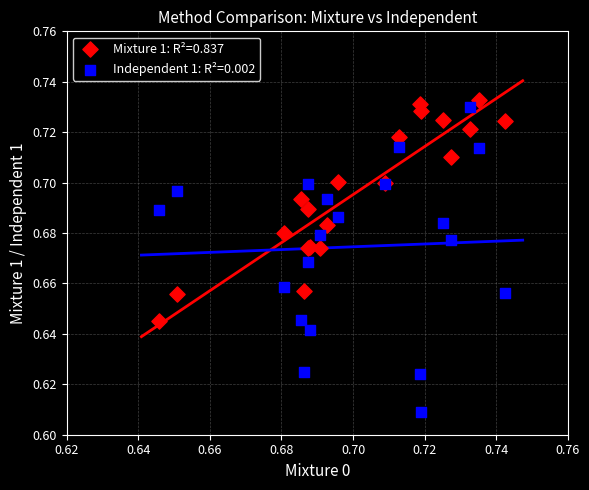

Which series reaches the minimum Y coordinate?

Independent 1: R²=0.002